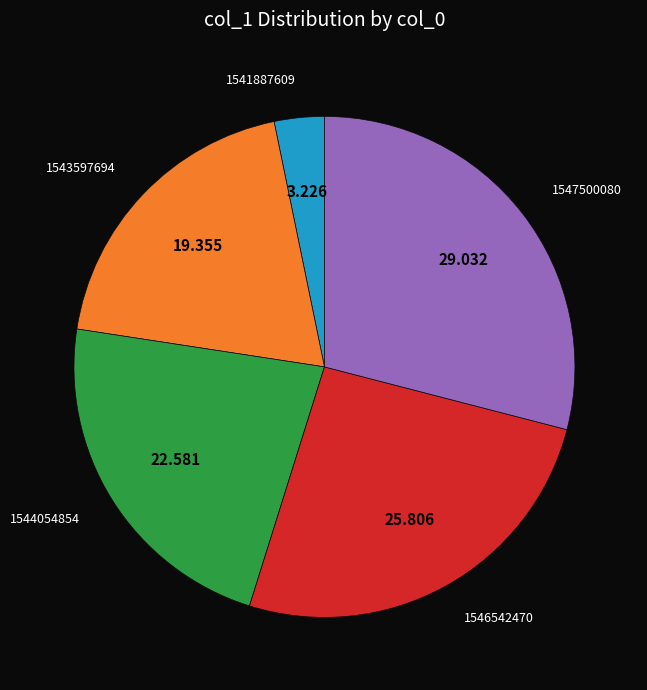

Rank the categories by value from lowest to highest.

1541887609, 1543597694, 1544054854, 1546542470, 1547500080